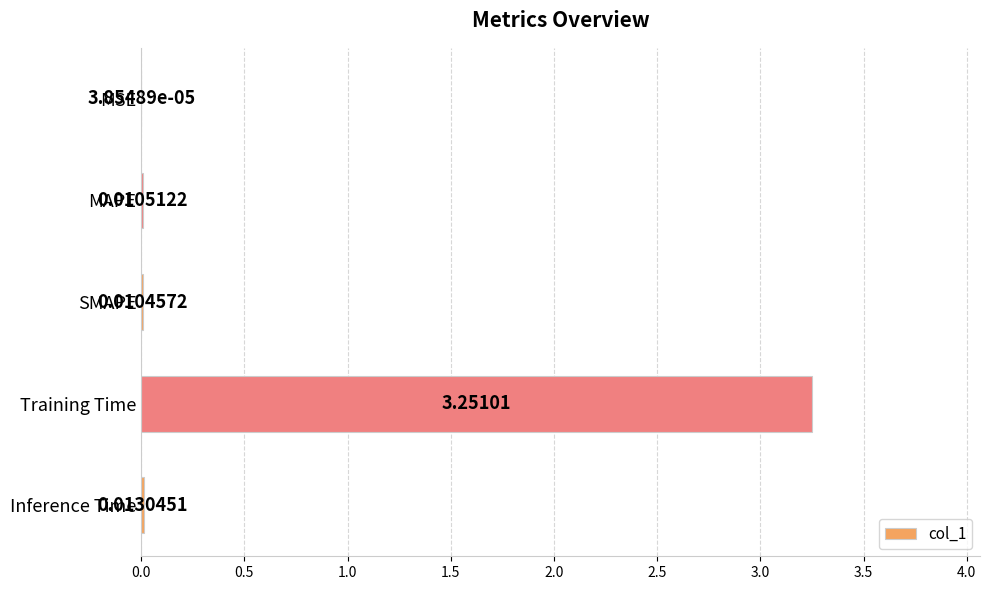

What is the change in value from MAPE to Training Time?

+3.2